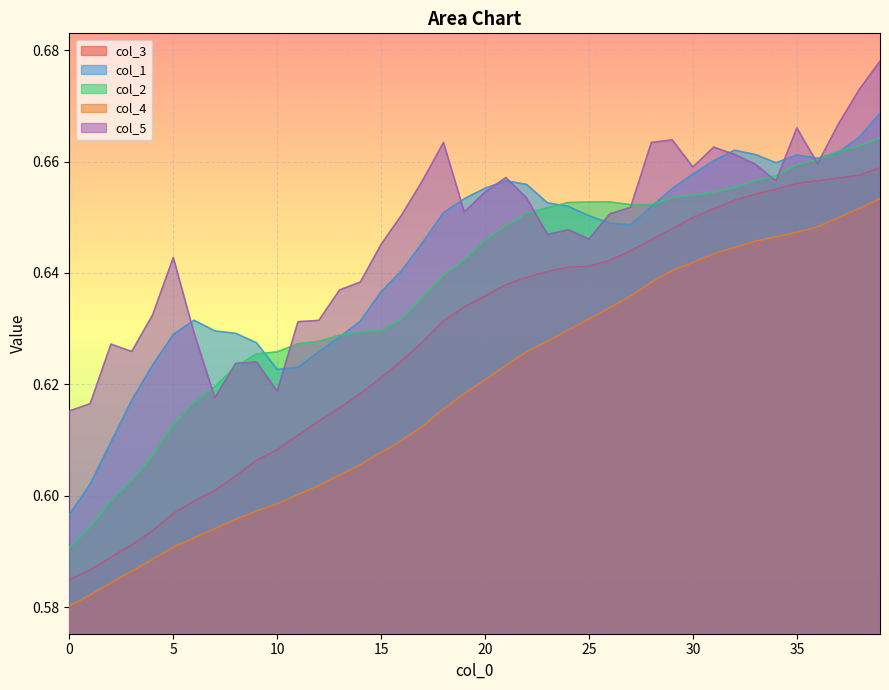

Which series has the widest spread of values?

col_3